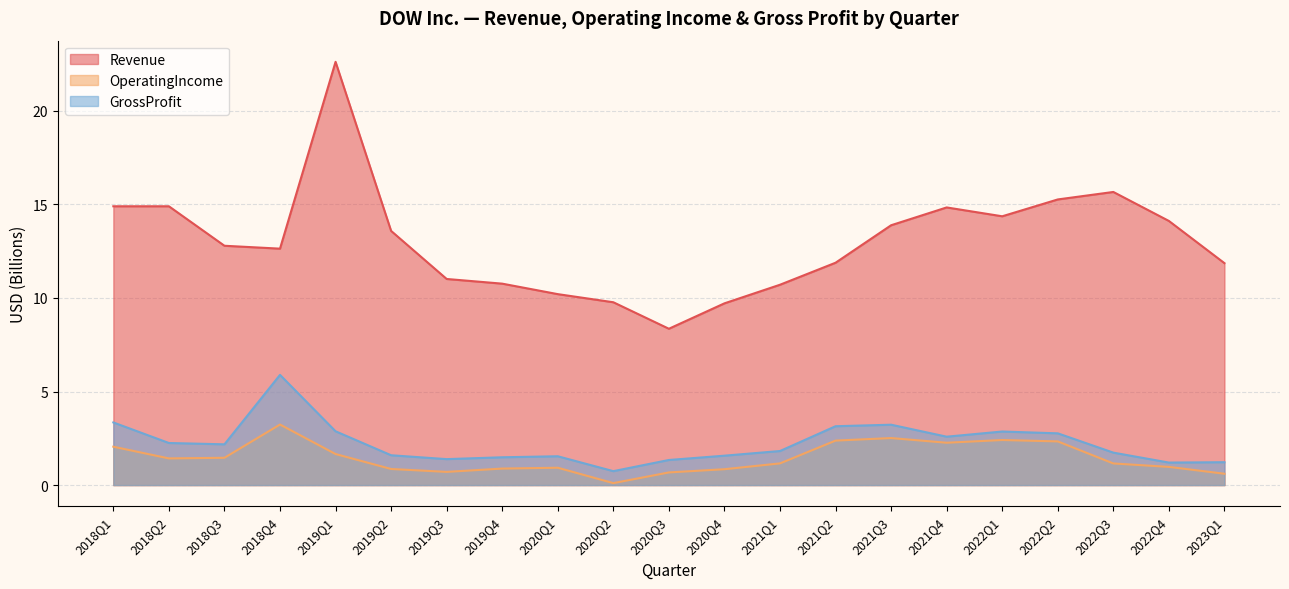

True or false: Revenue has a value of 9.8 at 2020Q2.

True